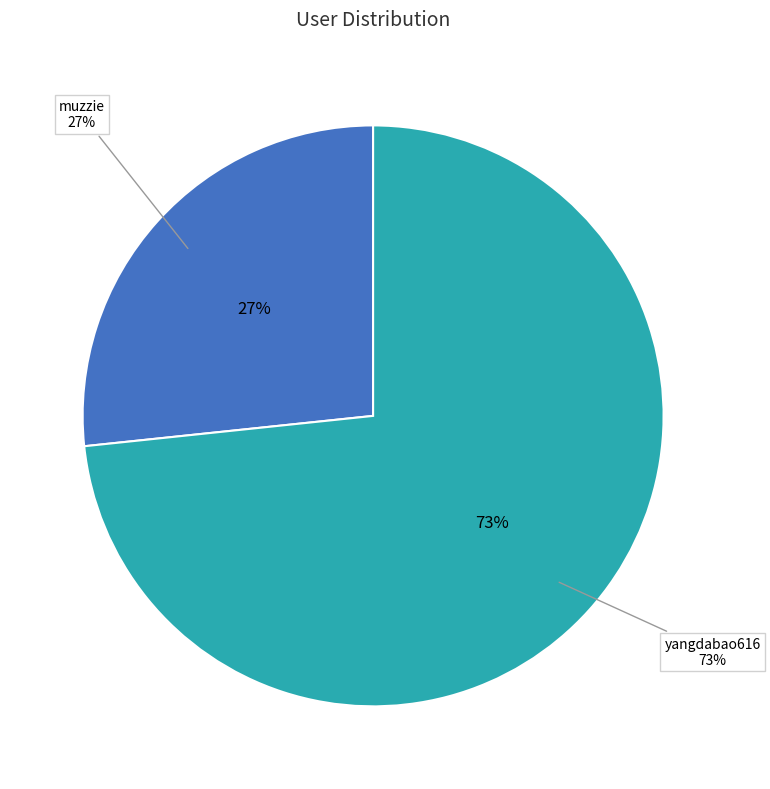

How many segments does this pie chart have?

2